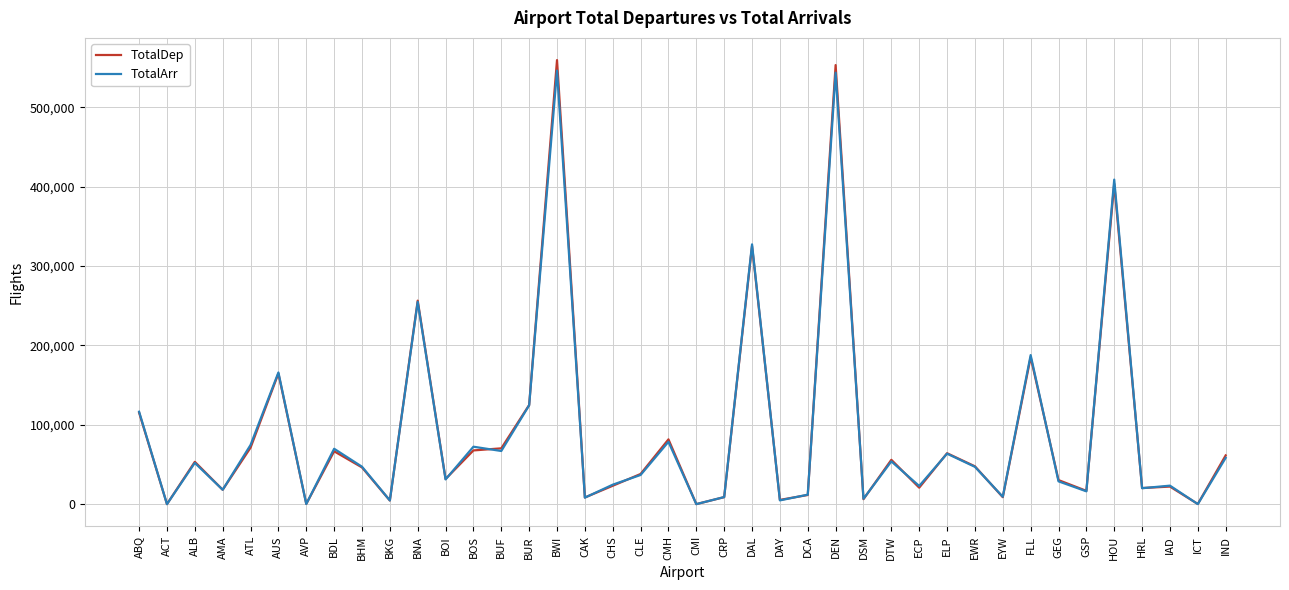

Count the number of data series in this chart.

2